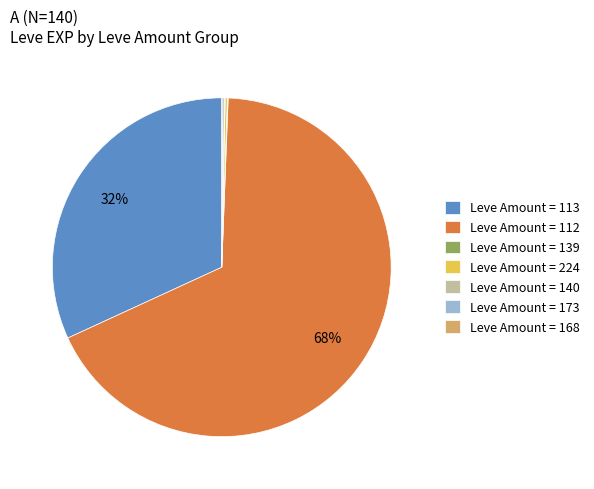

True or false: Leve Amount = 113 accounts for 32% of the total.

True